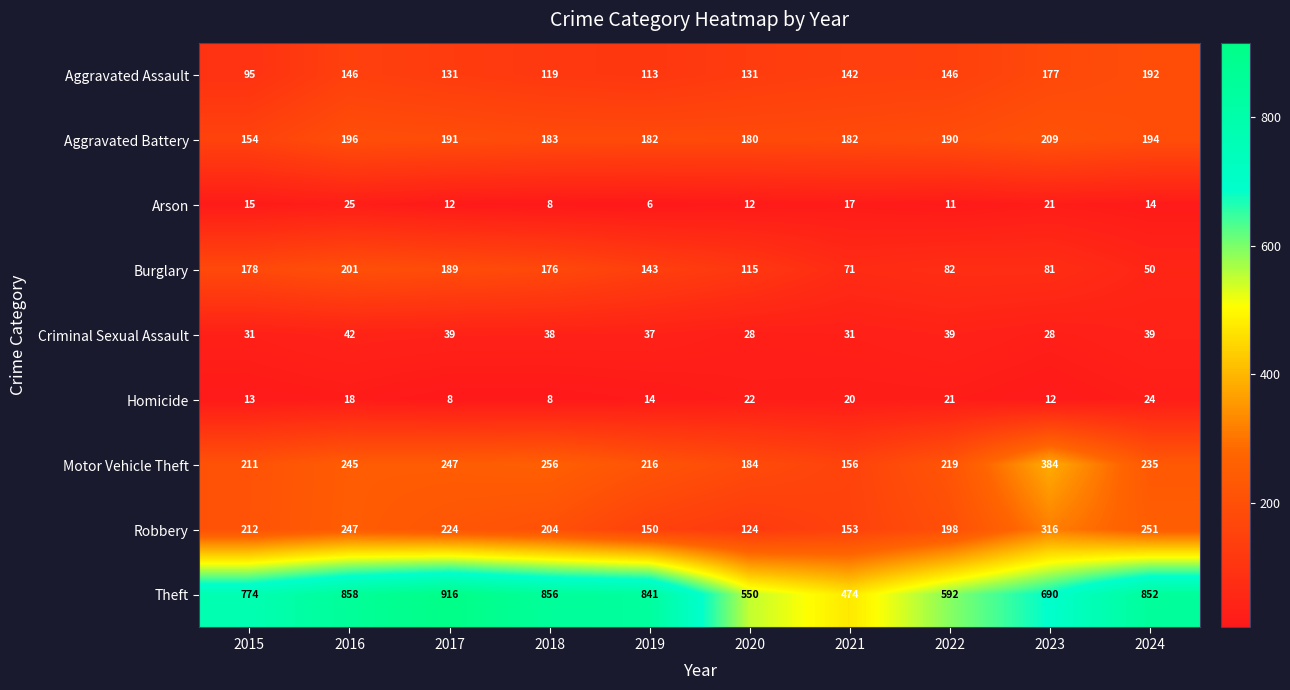

What is the greatest value displayed?

916